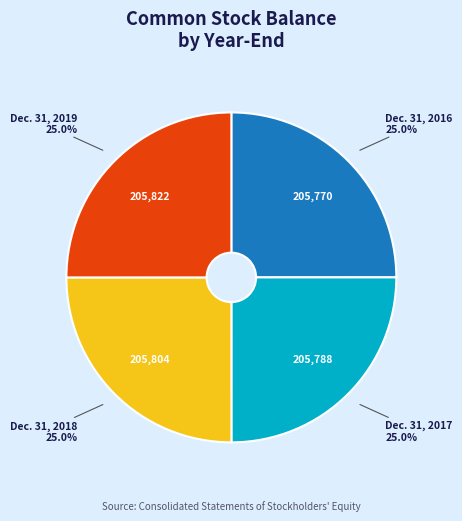

Is there a majority slice in this chart?

No